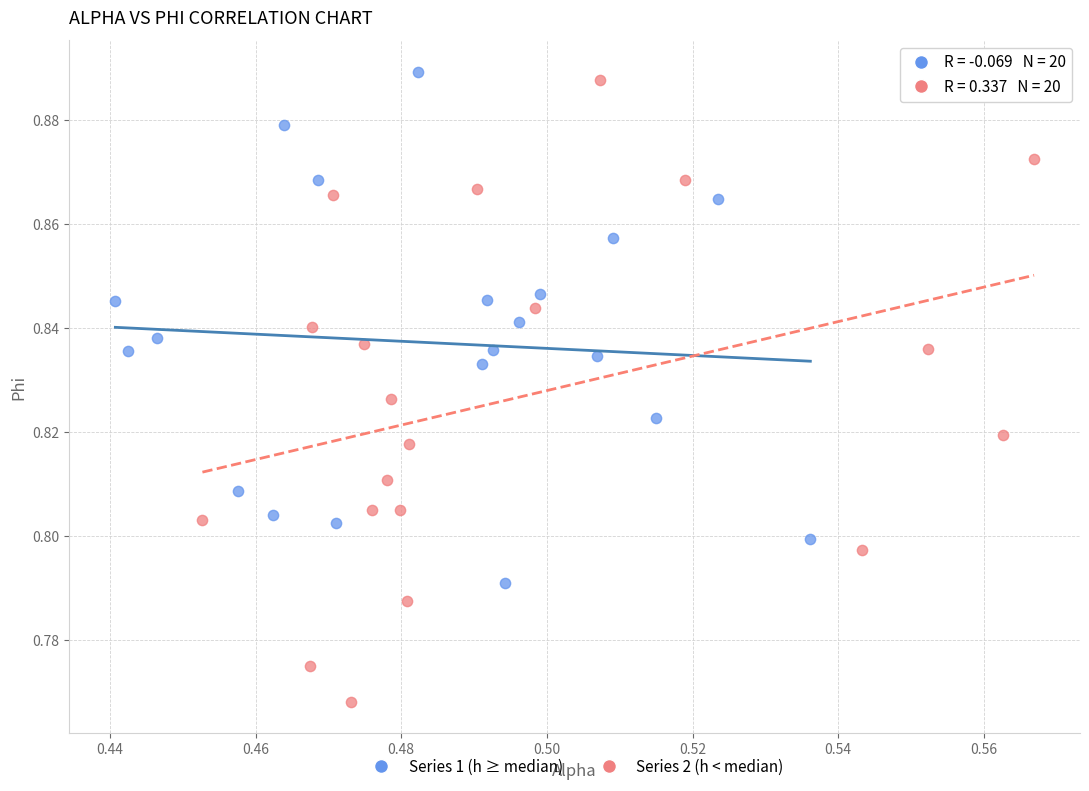

What are all the series names shown in the legend?

Series 1 (h ≥ median), Series 2 (h < median)